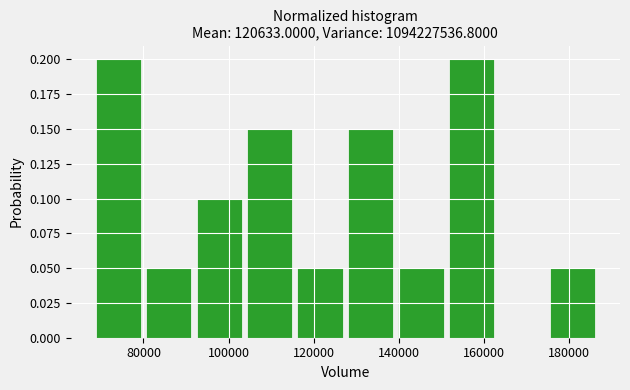

What is the height of the bar covering 176000 to 188000 on the x-axis? Neither the bar edges nor the heights are printed on the chart, so give them approximately, as read against the axes.

0.05